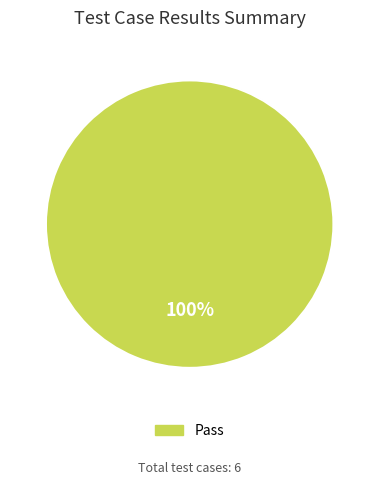

How many slices are in this pie chart?

1